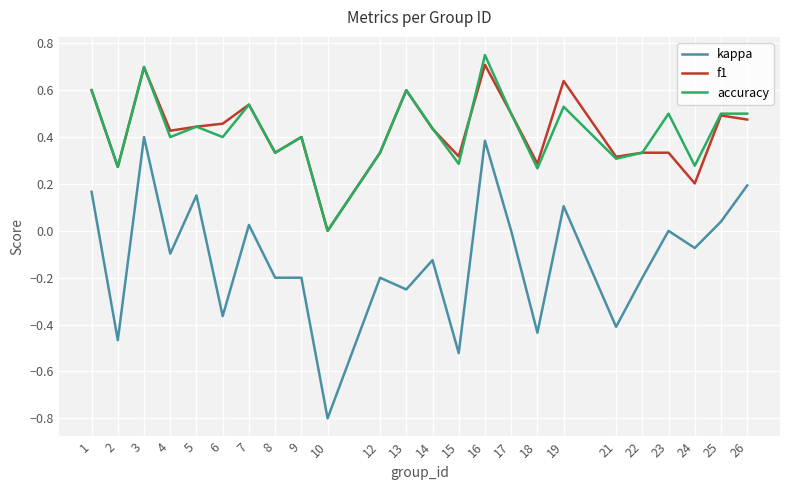

What are all the series names shown in the legend?

kappa, f1, accuracy